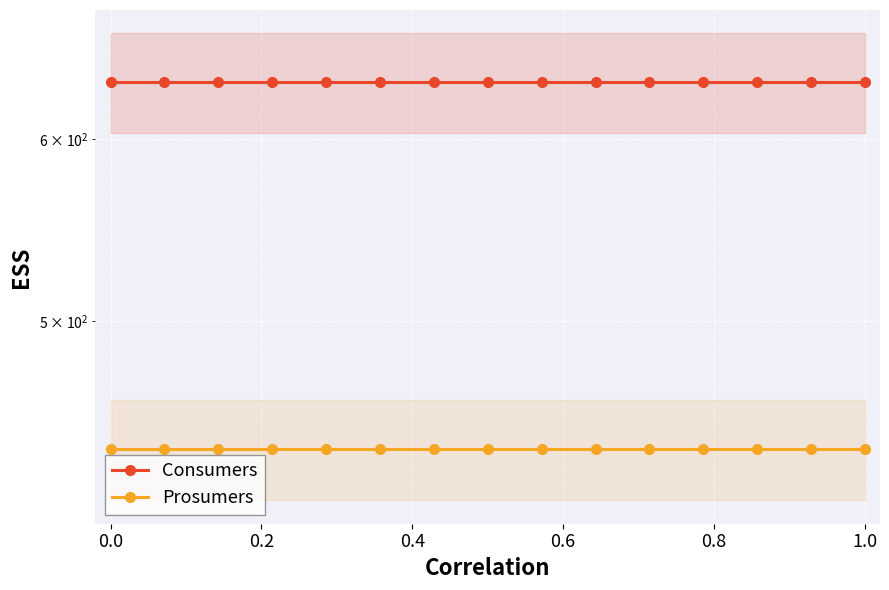

Reading left to right, extract all data points from this chart.

Consumers: 635	635	635	635	635	635	635	635	635	635	635	635	635	635	635
Prosumers: 440	440	440	440	440	440	440	440	440	440	440	440	440	440	440